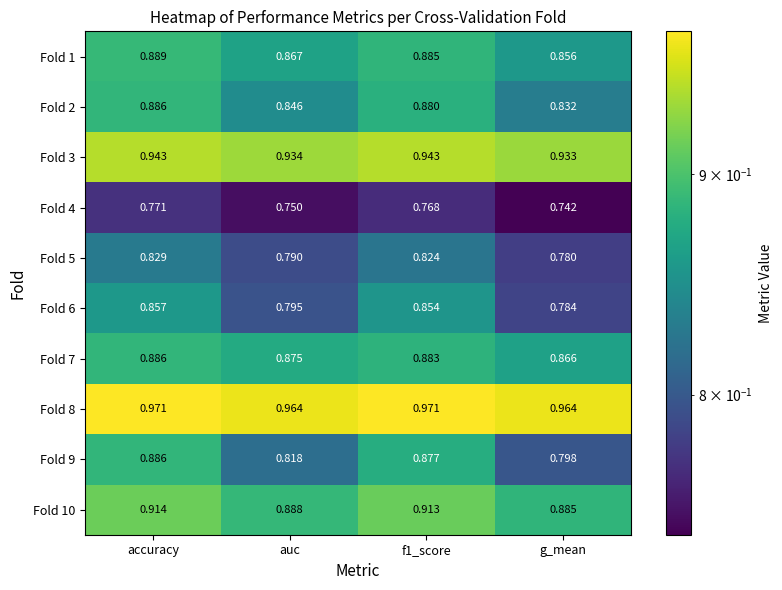

How many categories are shown in the chart?

4